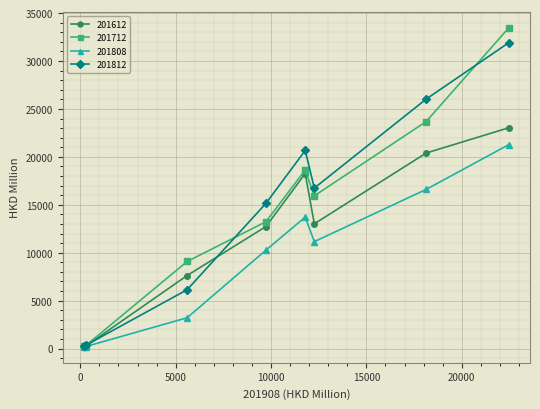

Which series ends up on top after the final intersection of 201712 and 201612?

201712